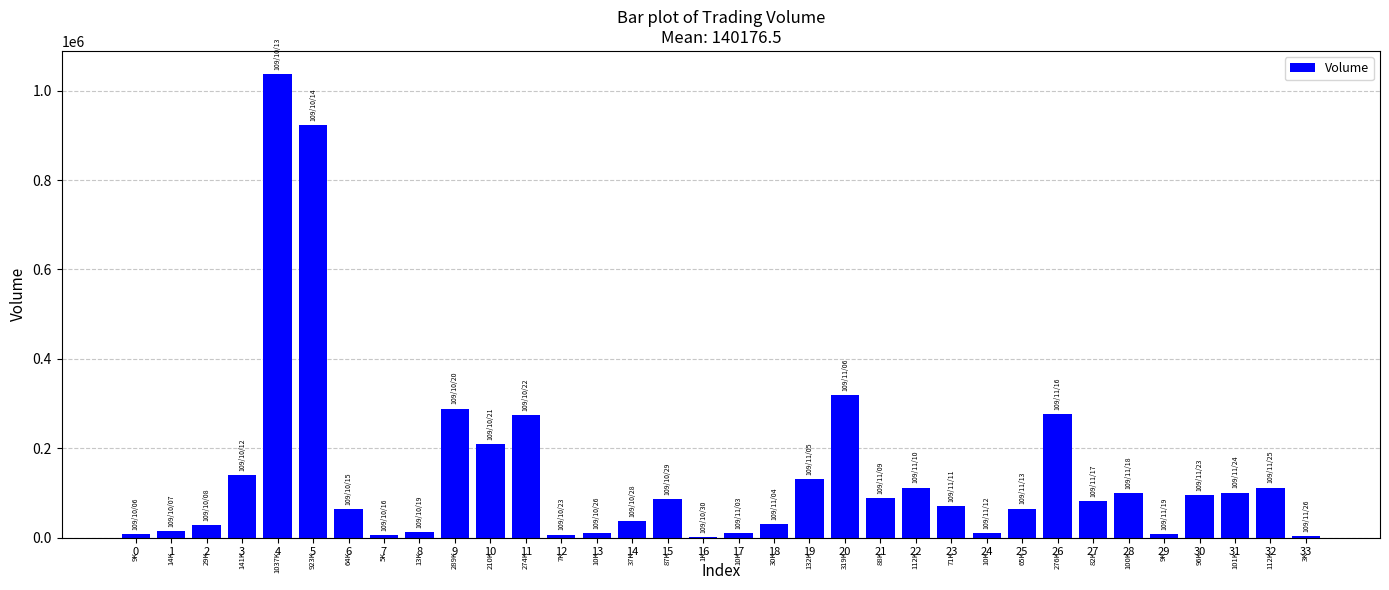

The value at 15 is 87000. True or false?

True